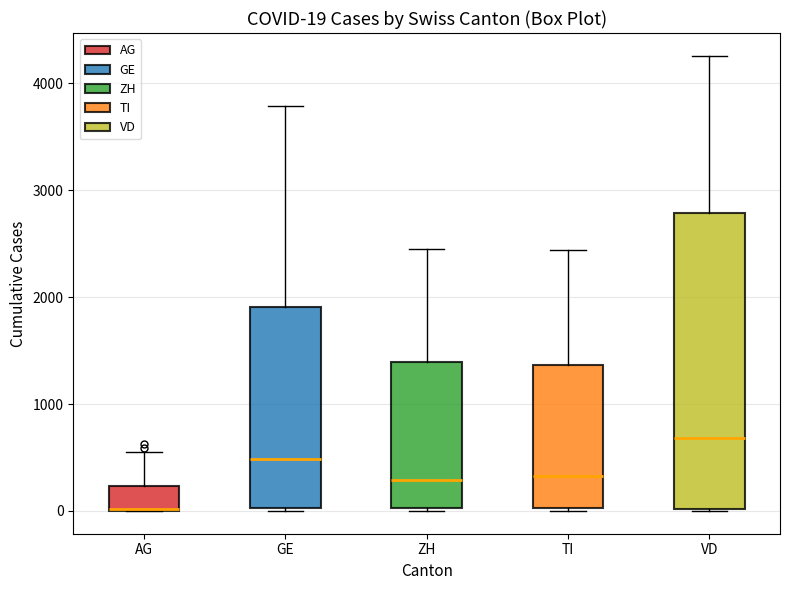

Comparing the boxes themselves (not the whiskers), which one is the tallest?

VD